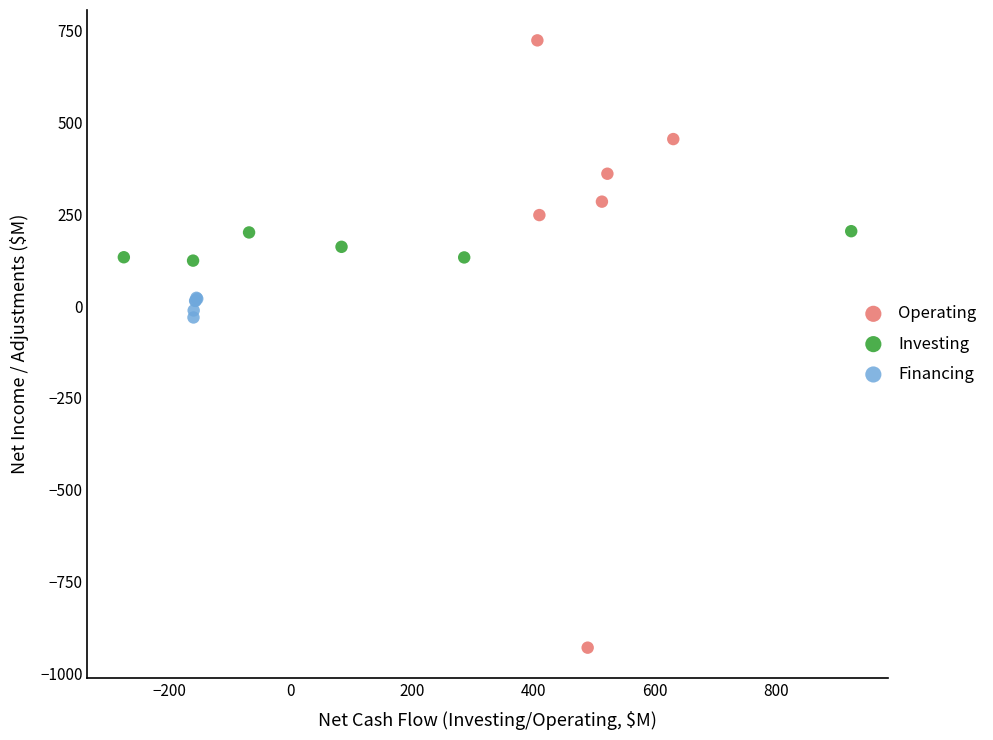

Which series contains the highest Y value?

Operating